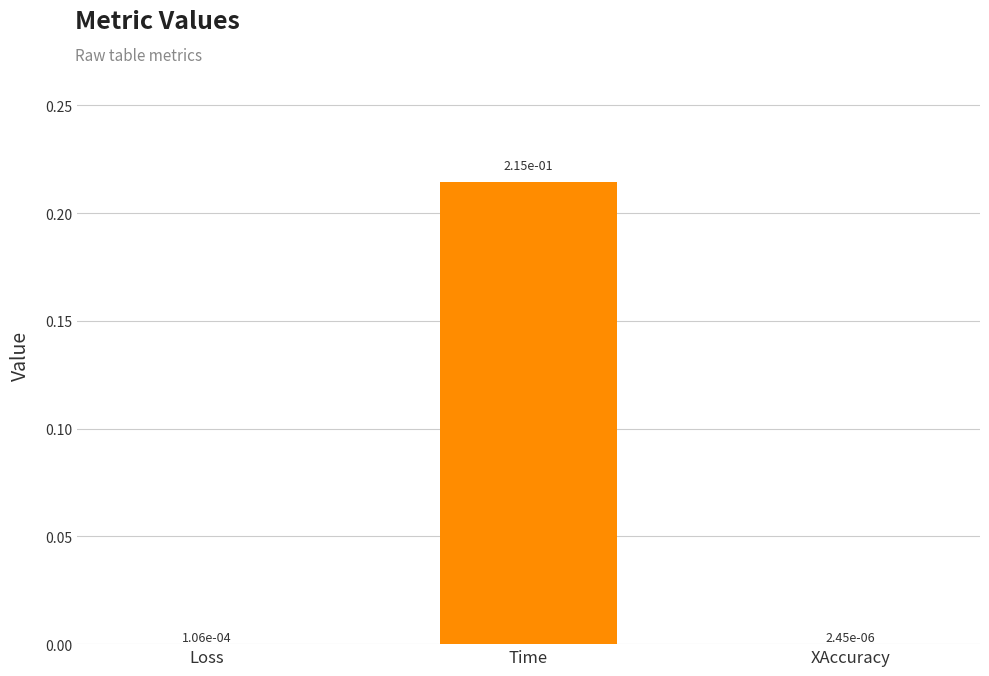

Which category has the highest value across all series?

Time